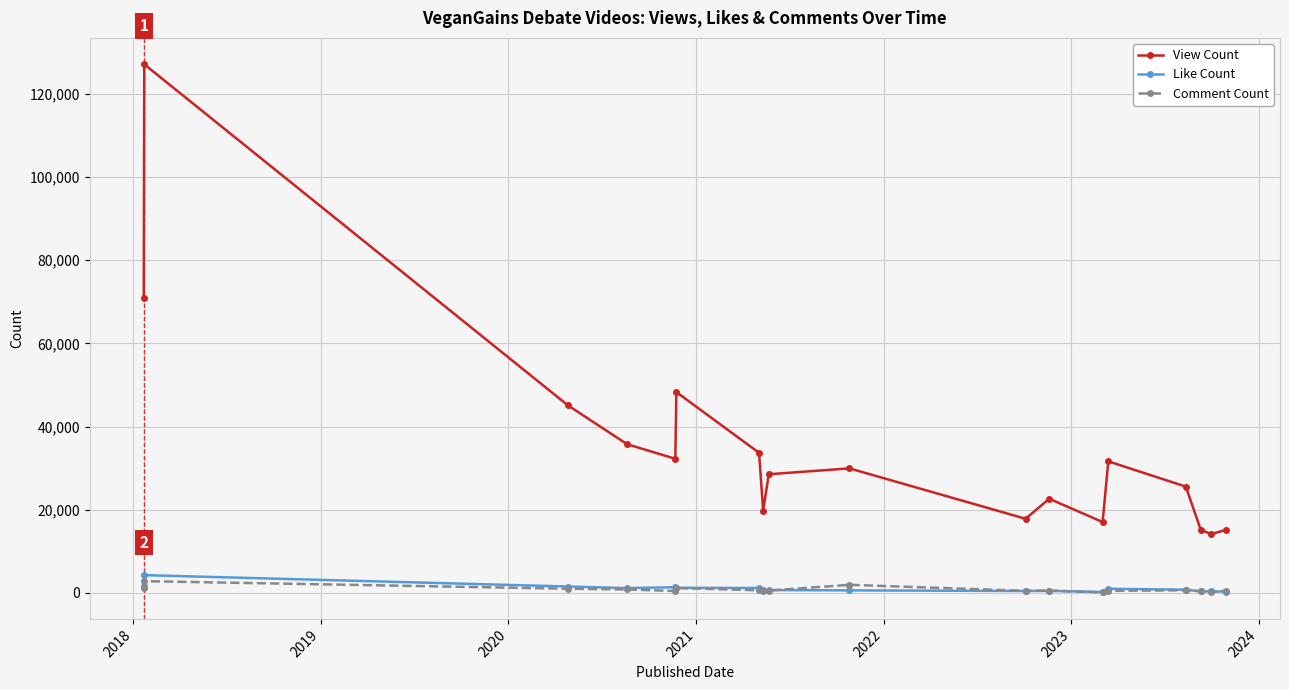

True or false: View Count and Comment Count cross at least once.

False